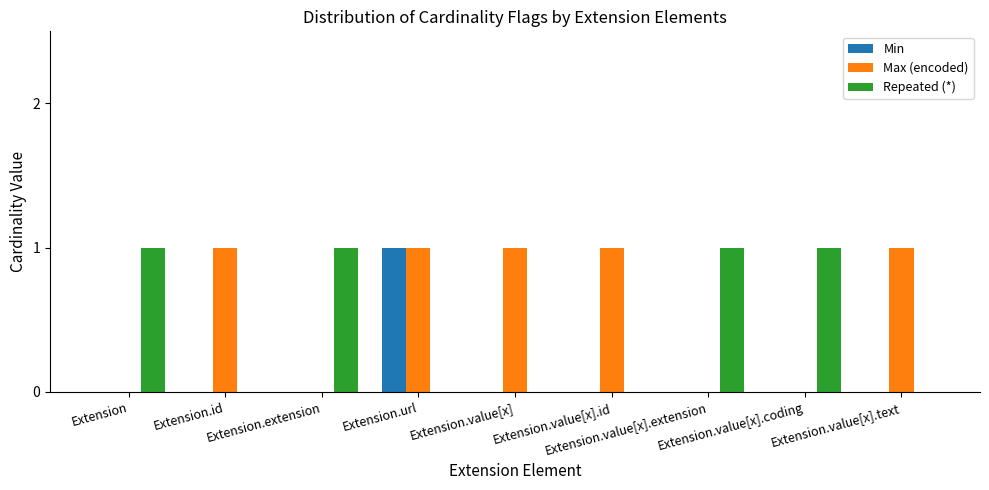

What are all the series names shown in the legend?

Min, Max (encoded), Repeated (*)